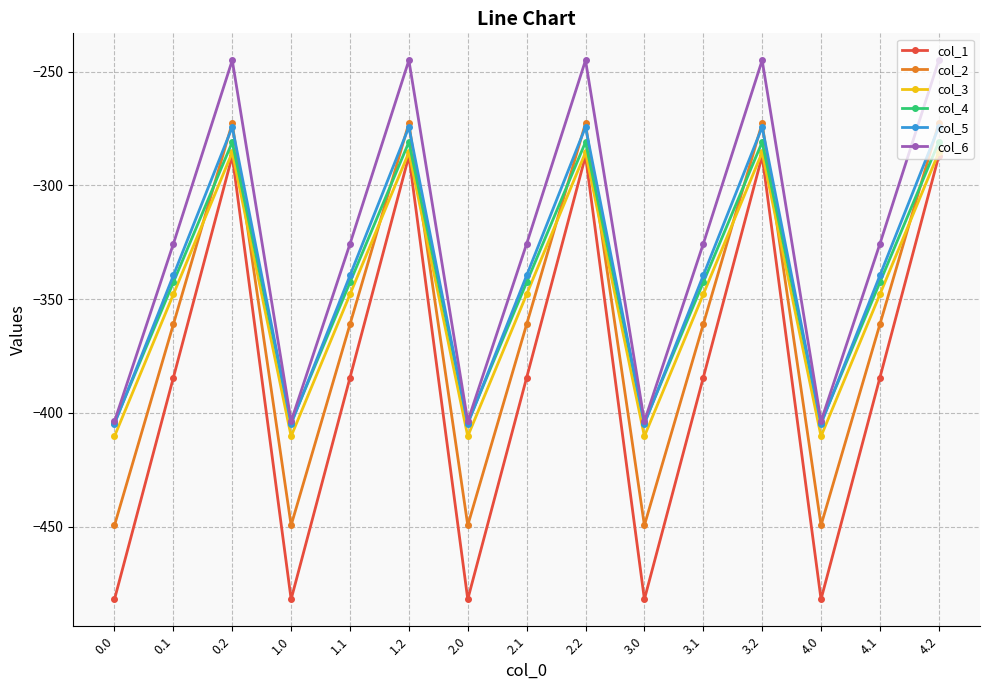

What is the label of the 1st point from the right?

4.2